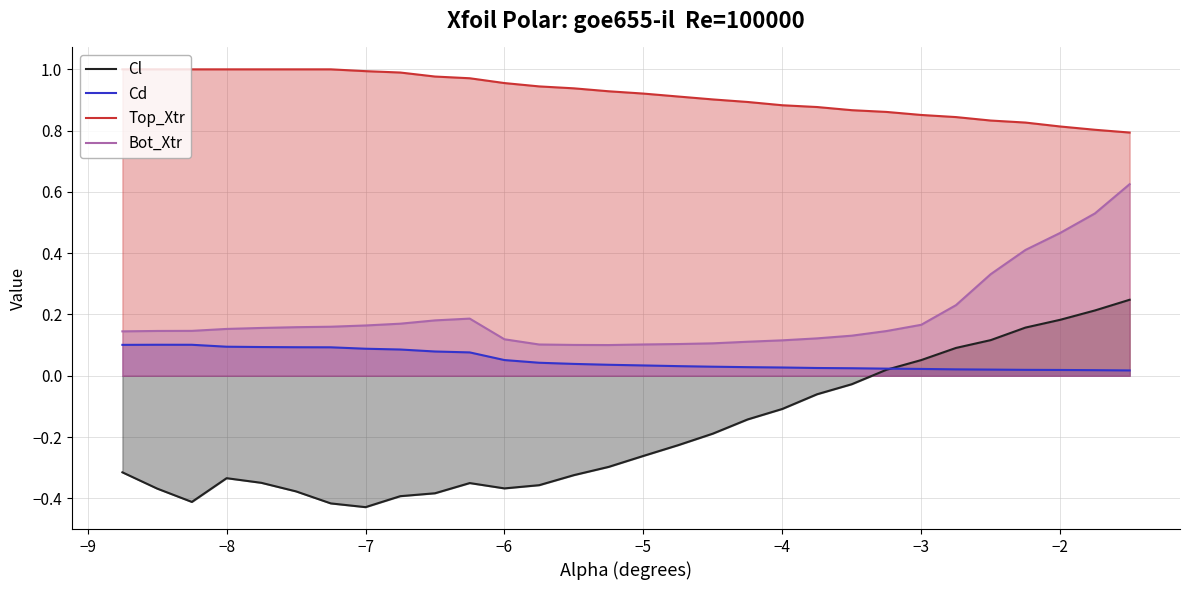

True or false: Top_Xtr and Bot_Xtr intersect in this chart.

False